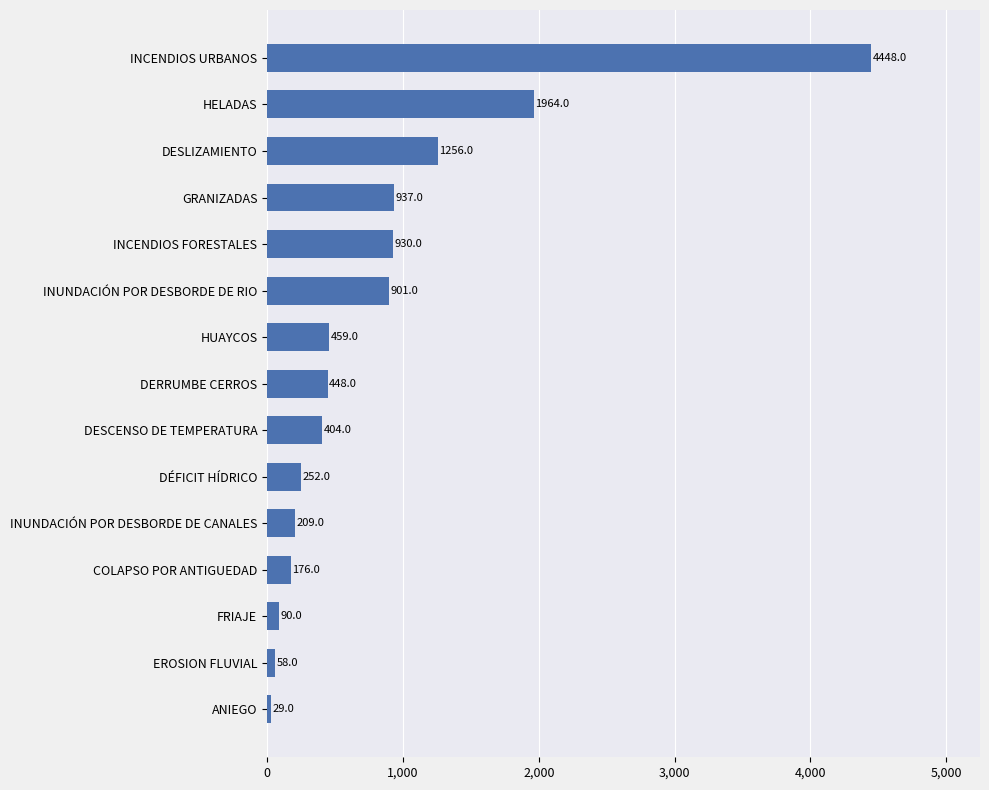

What is the change in value from INCENDIOS FORESTALES to COLAPSO POR ANTIGUEDAD?

-754